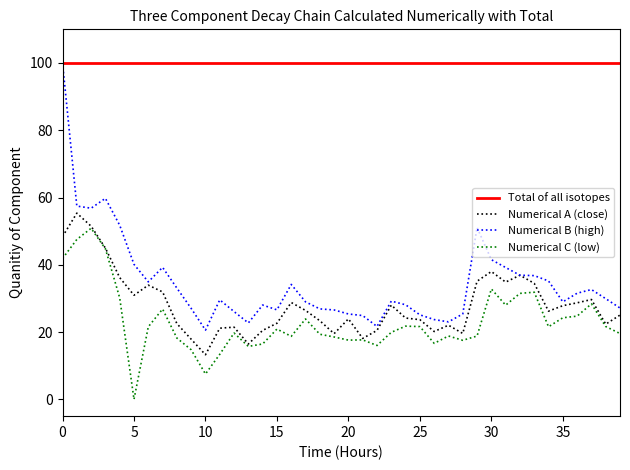

True or false: Numerical C (low) and Numerical B (high) cross at least once.

False